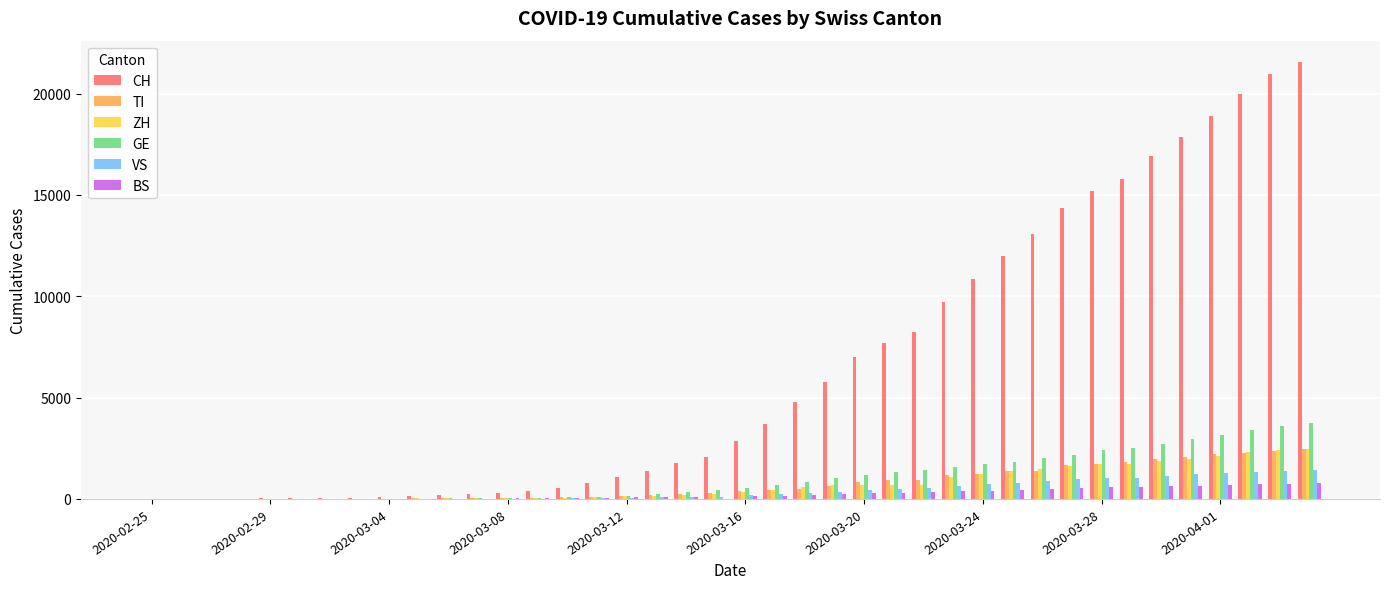

How many categories are shown in the chart?

40